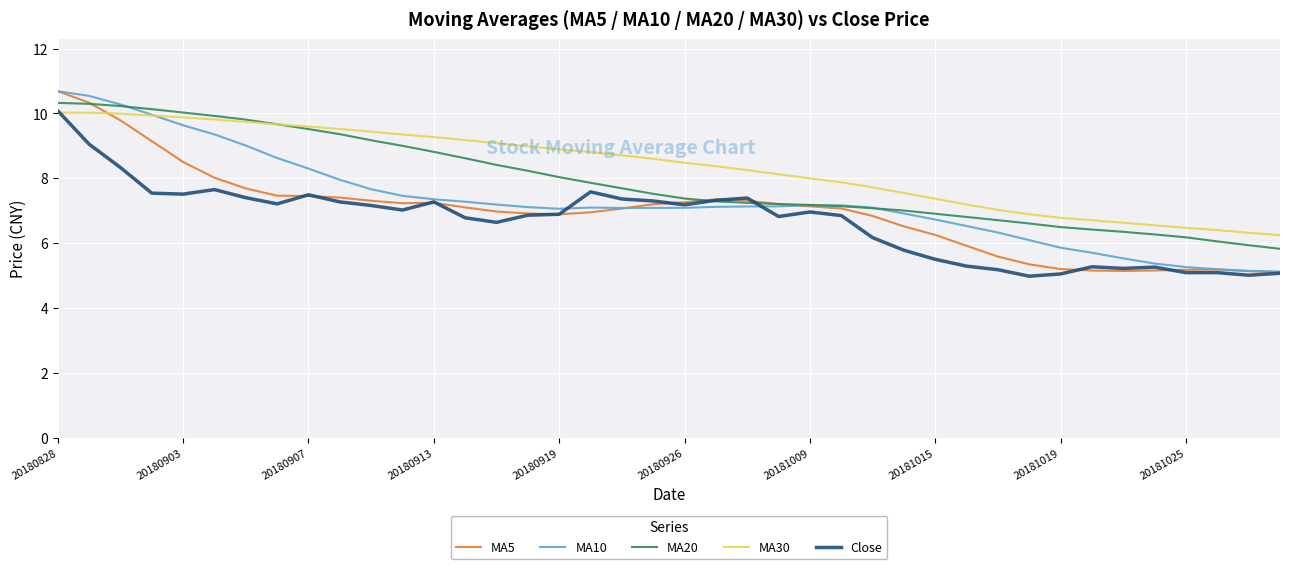

In MA10, how many points are lower than both neighbors (excluding endpoints)?

2